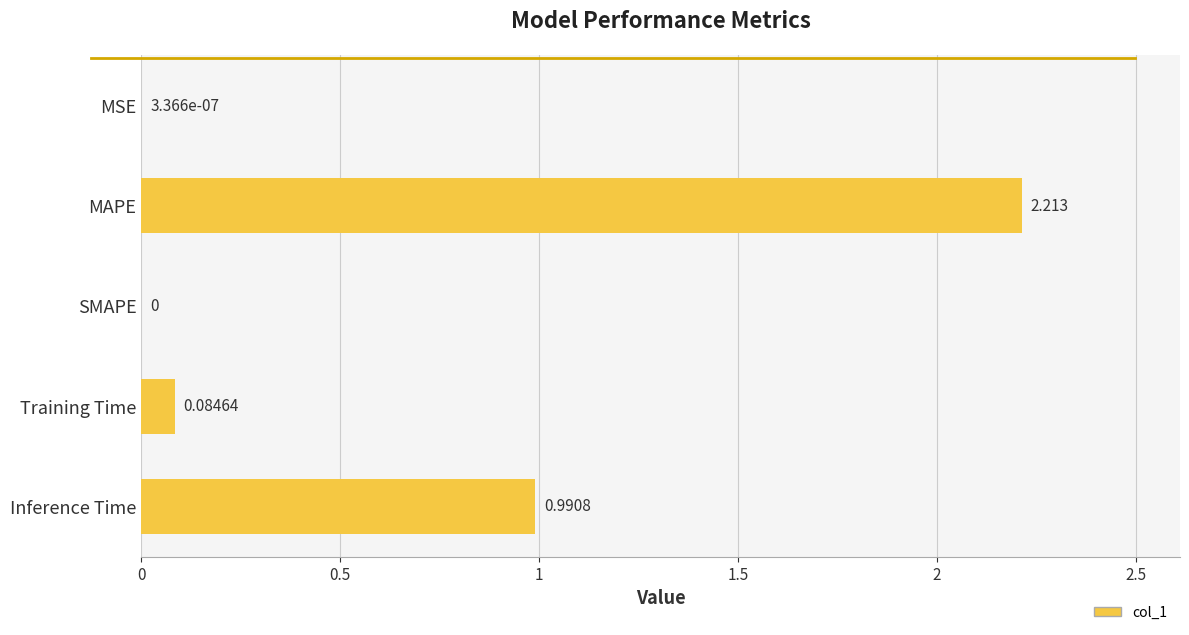

Are the bars horizontal?

Yes